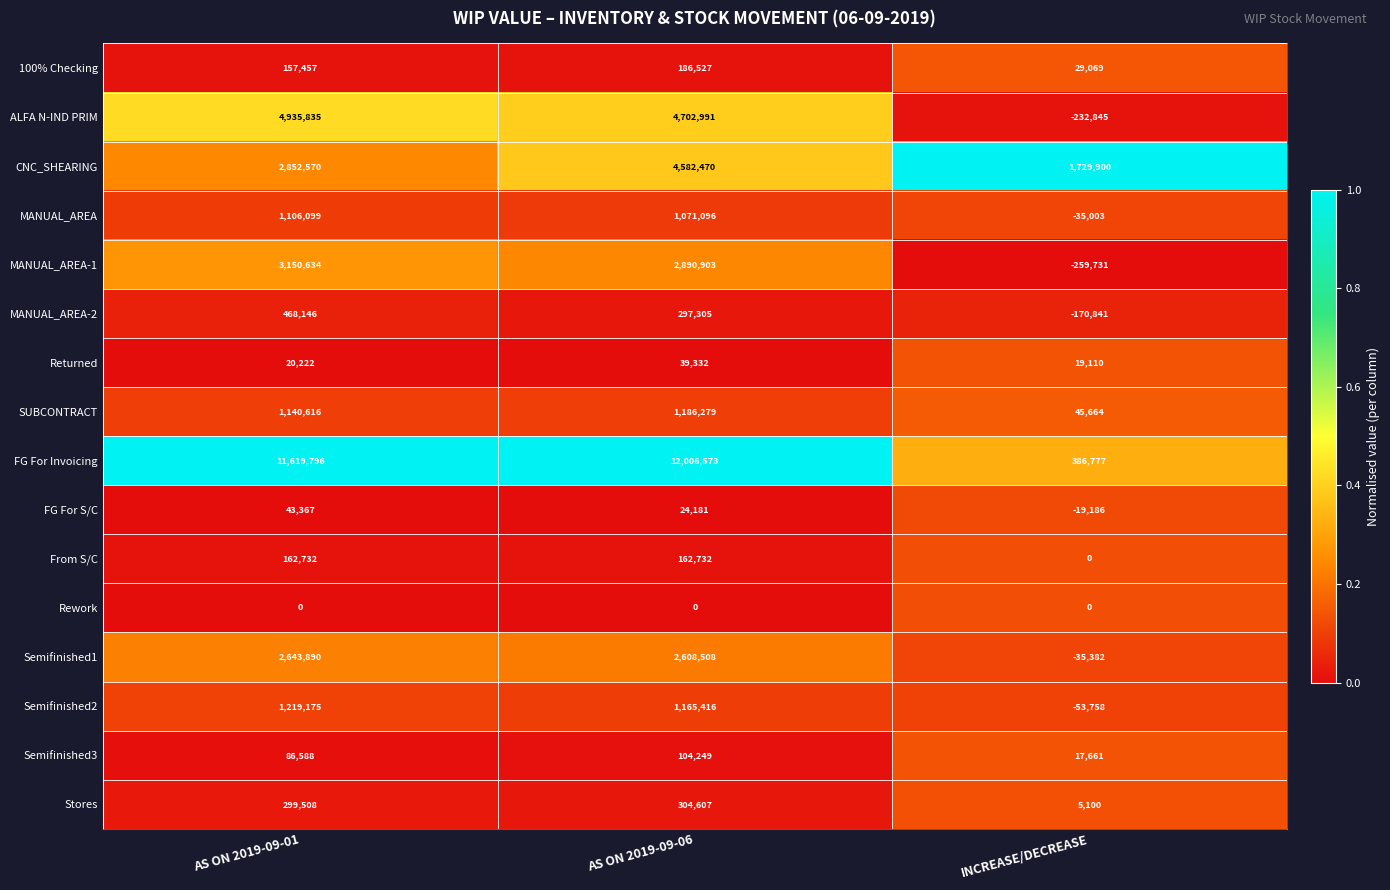

Which series has the largest total across all categories?

FG For Invoicing